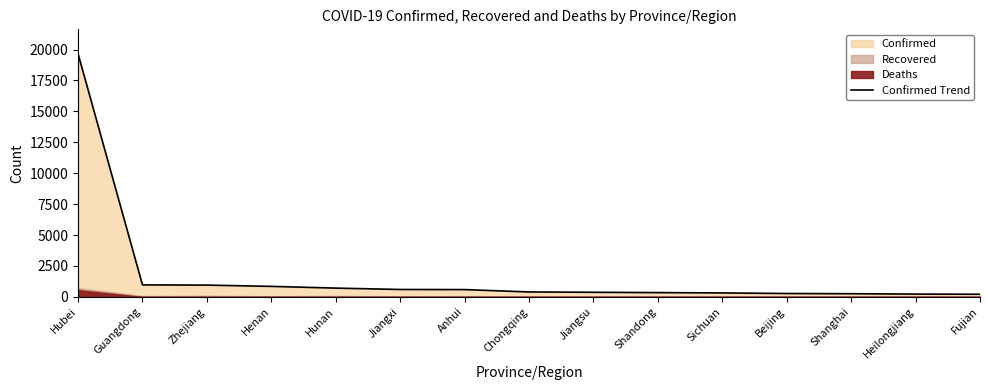

The value at Hubei is 19665. True or false?

True